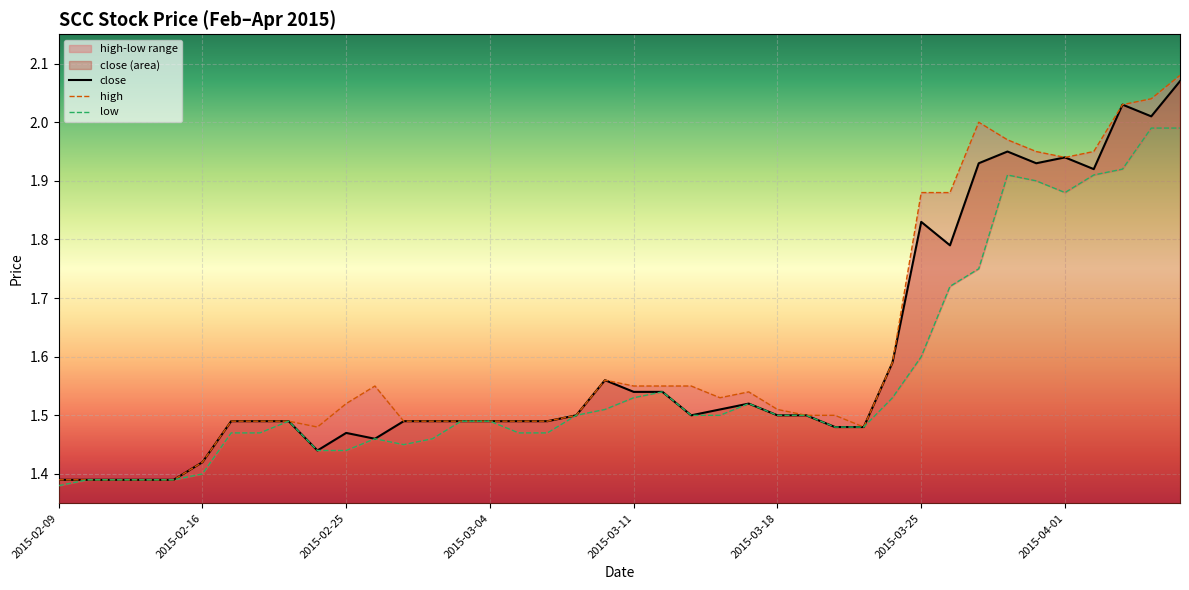

How many data points does each series have?

40